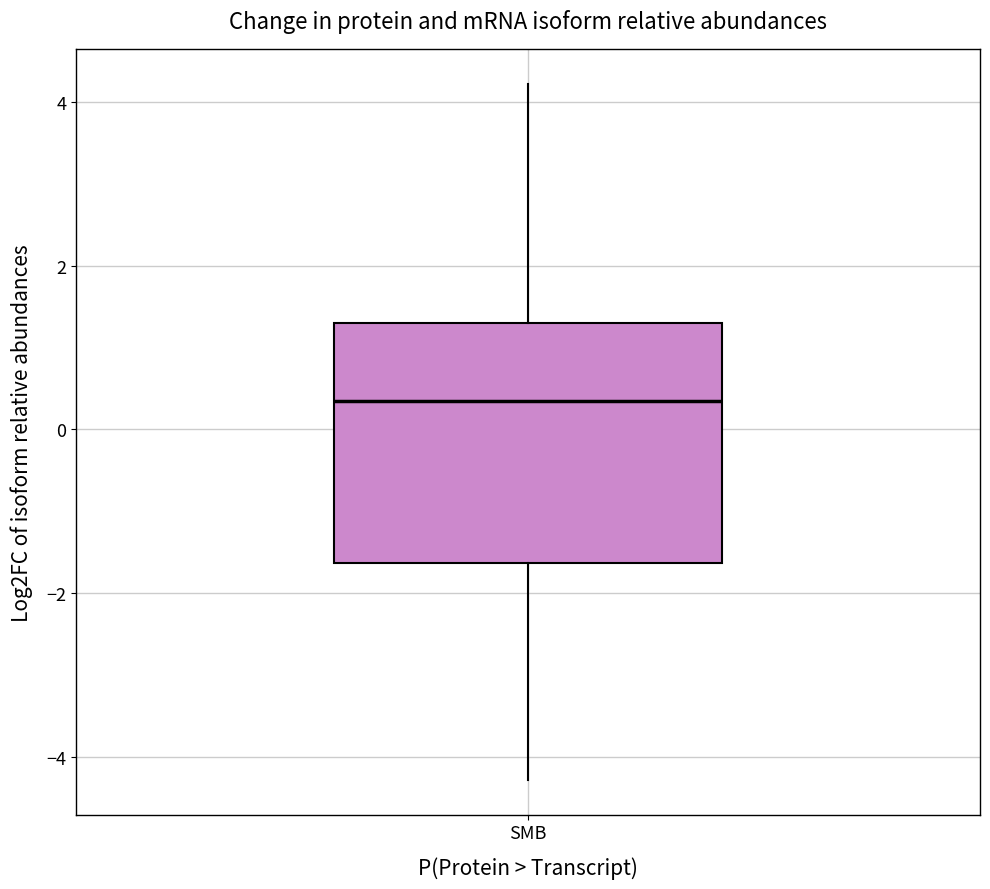

Where does the lower whisker of the box for SMB end on the y-axis? The values are not printed on the chart, so give them approximately, as read against the axis.

-4.2